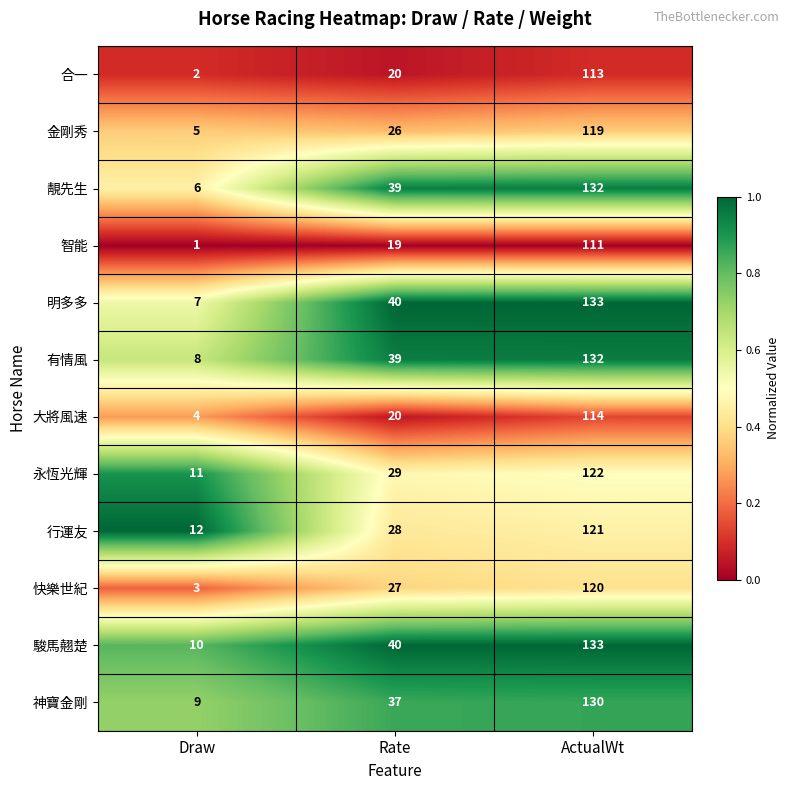

What is the sum of all 駿馬翹楚 values?

183